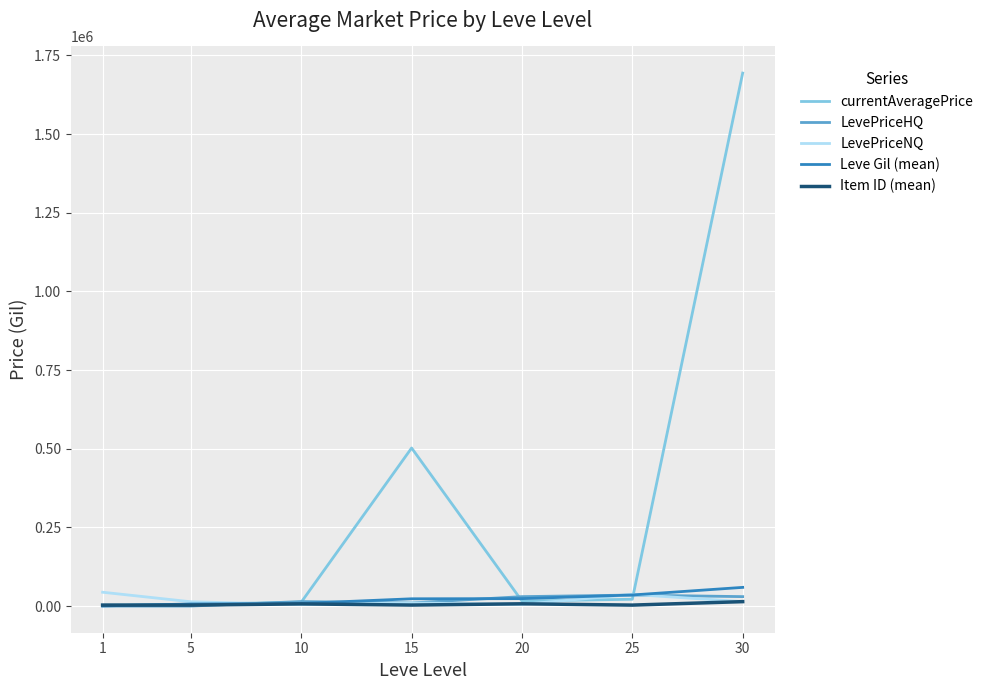

Which series has the largest range (max minus min)?

currentAveragePrice